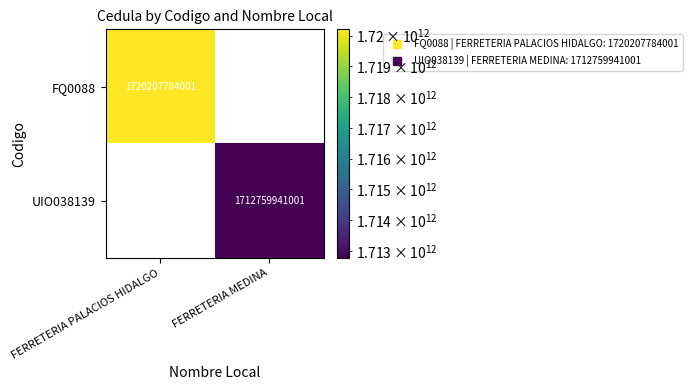

What is the total value across all series at FERRETERIA MEDINA?

1712759941001